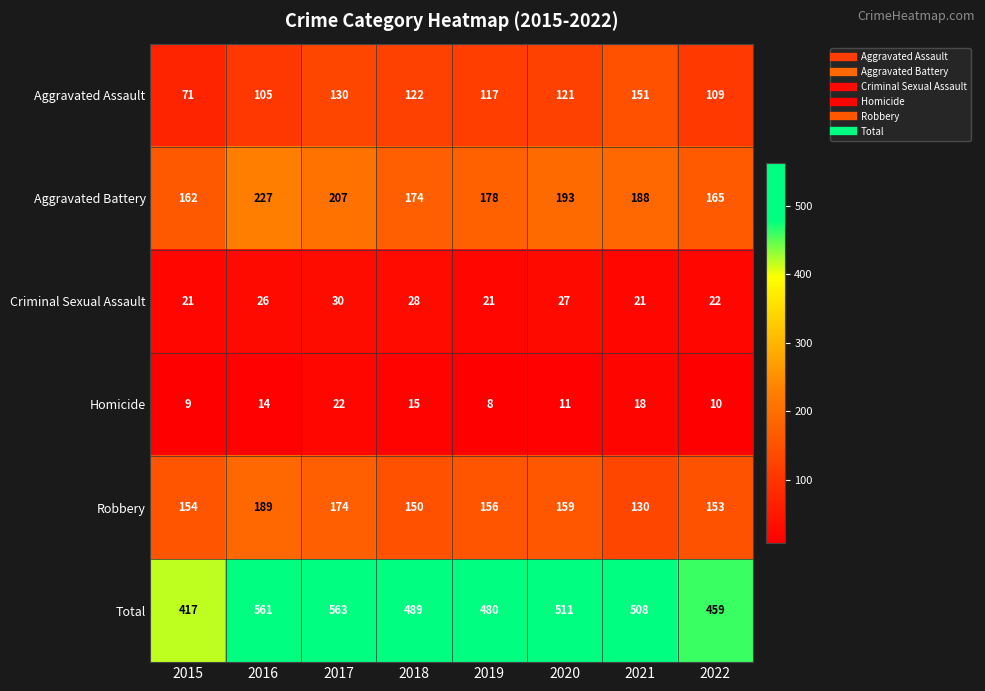

At how many categories does at least one series exceed 496?

4